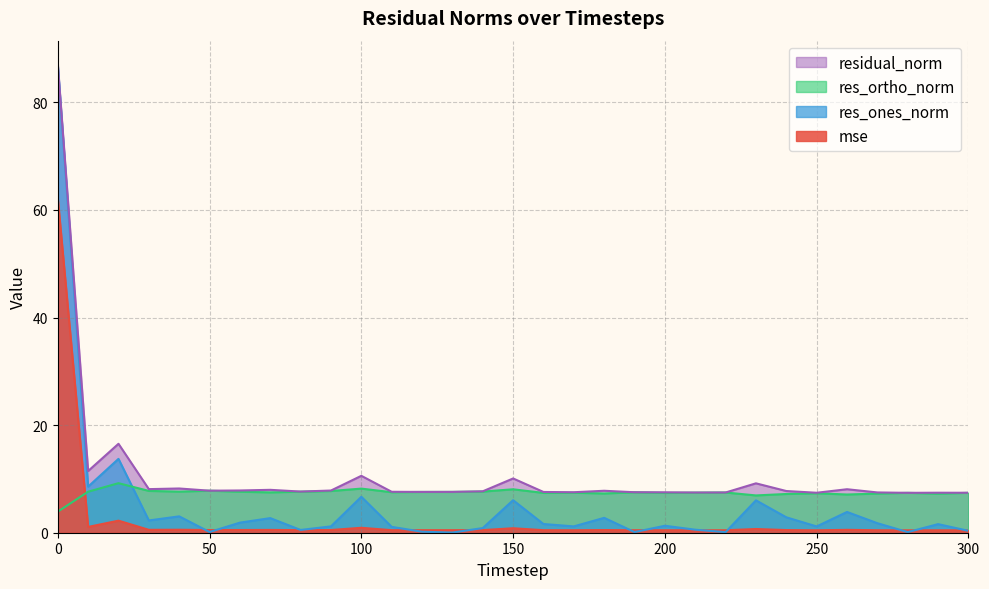

What is the difference between the residual_norm values at 10 and 70?

3.5